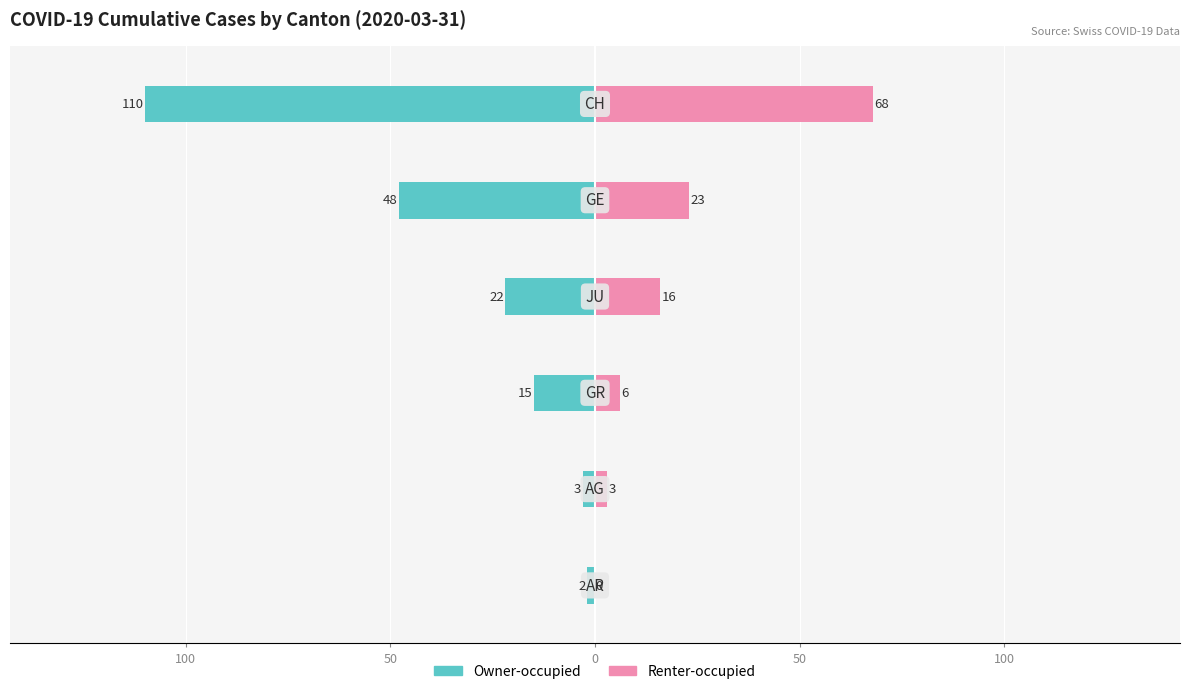

Which series changed the most between 50 and 100?

Owner-occupied